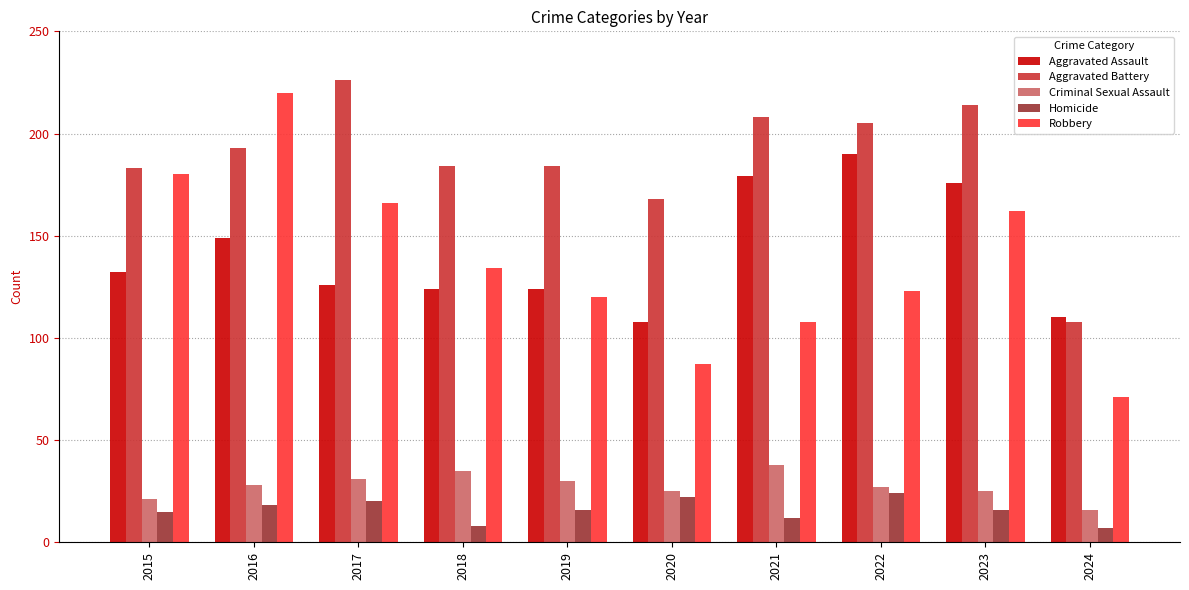

How many bars are there in total?

50